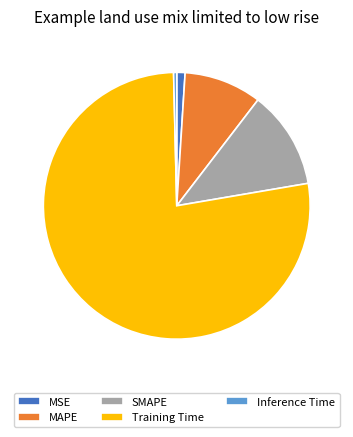

Is the sum of Inference Time and MAPE greater than half?

No